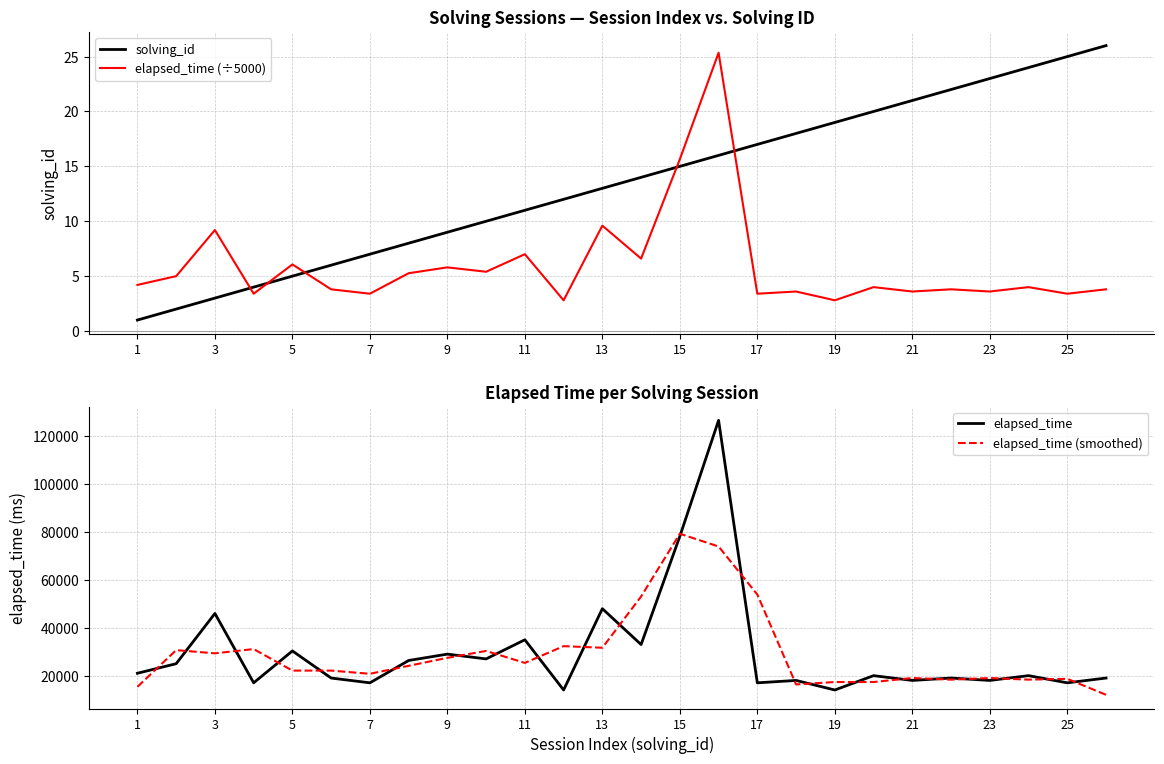

At how many categories does at least one series exceed 39525?

6